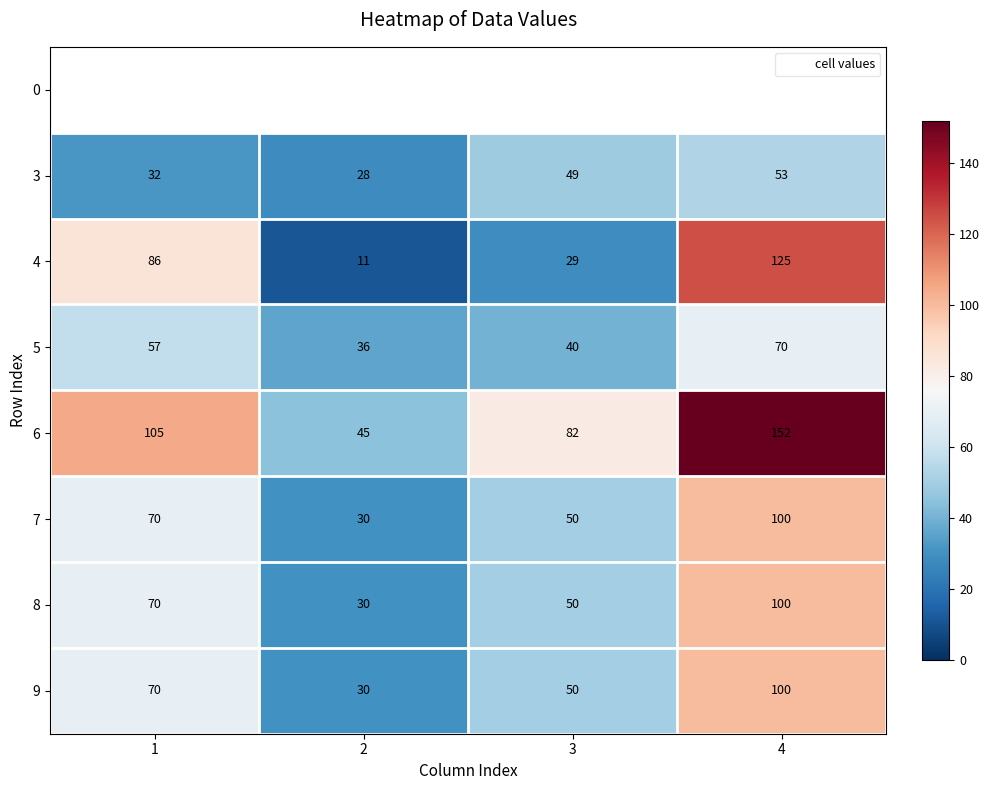

Rank the series by their maximum value, from lowest to highest.

0, 3, 5, 7, 8, 9, 4, 6